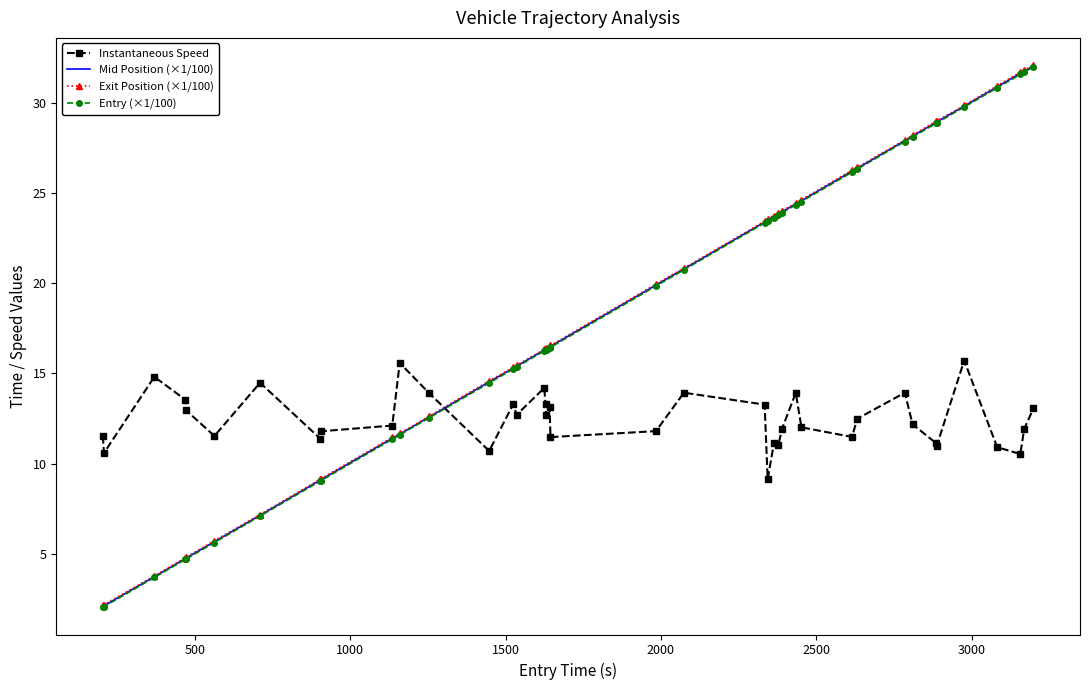

What is the minimum value for Mid Position (×1/100)?

2.1